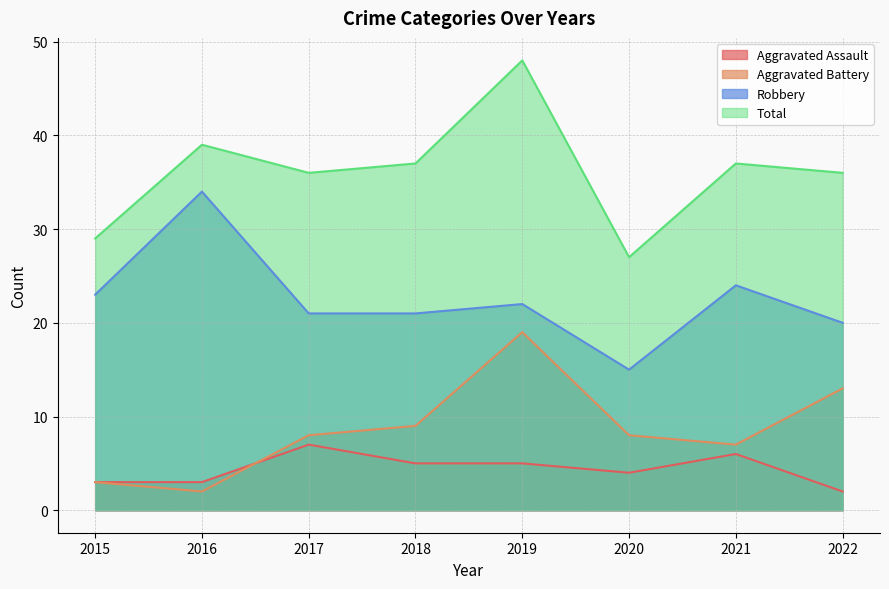

List the labels in order of Robbery value, largest first.

2016, 2021, 2015, 2019, 2017, 2018, 2022, 2020